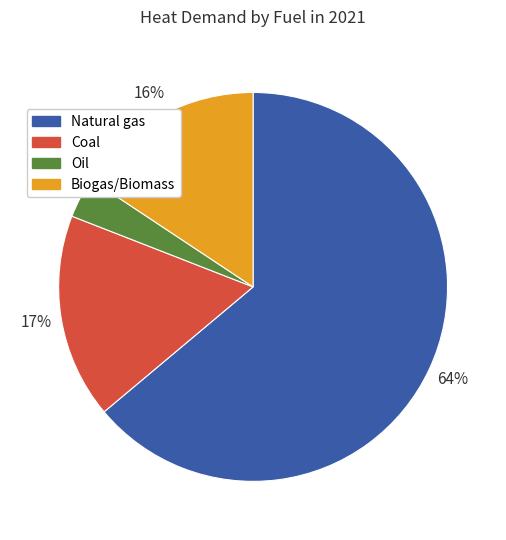

The Coal slice represents 17% of the pie. True or false?

True